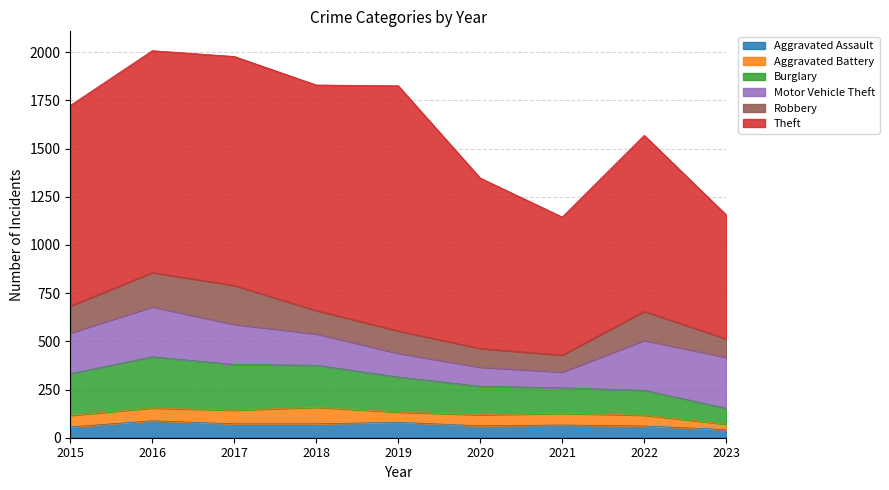

Where is the first local maximum for Aggravated Battery?

2018